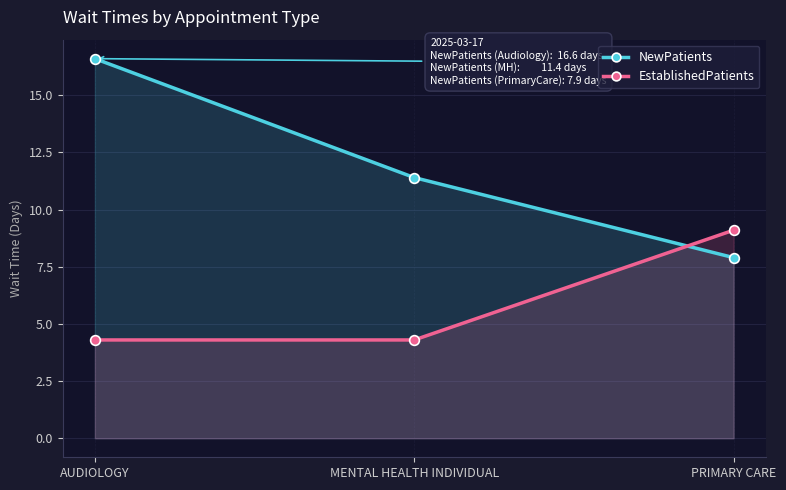

What is the greatest value displayed?

16.6